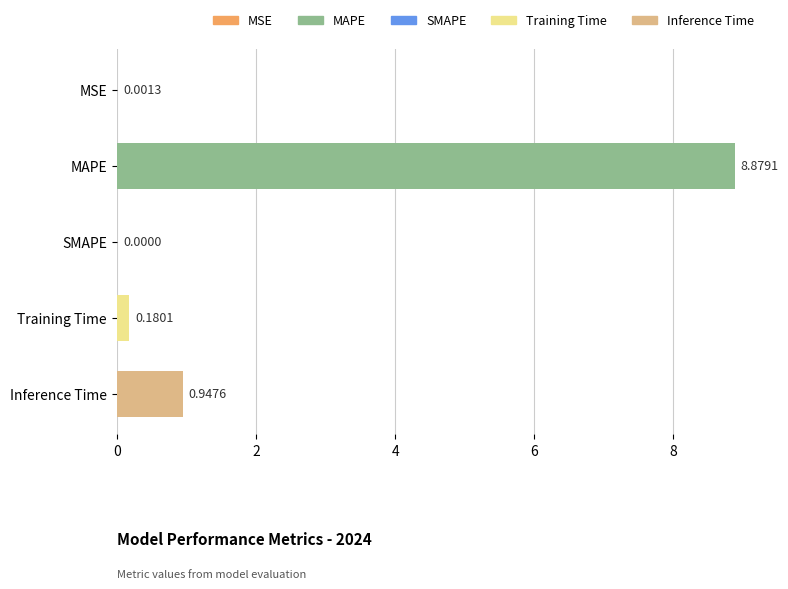

At which label is the value closest to 4?

Inference Time